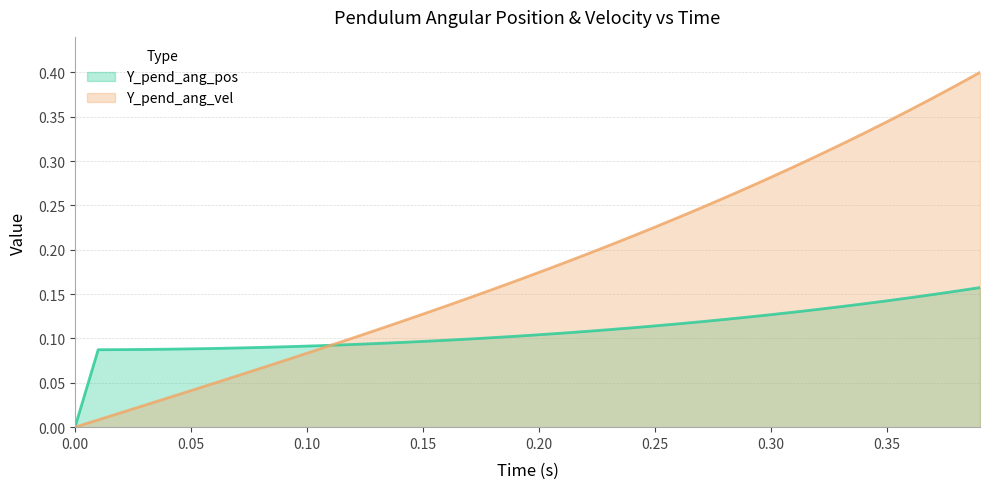

Which series has the largest total across all categories?

Y_pend_ang_vel